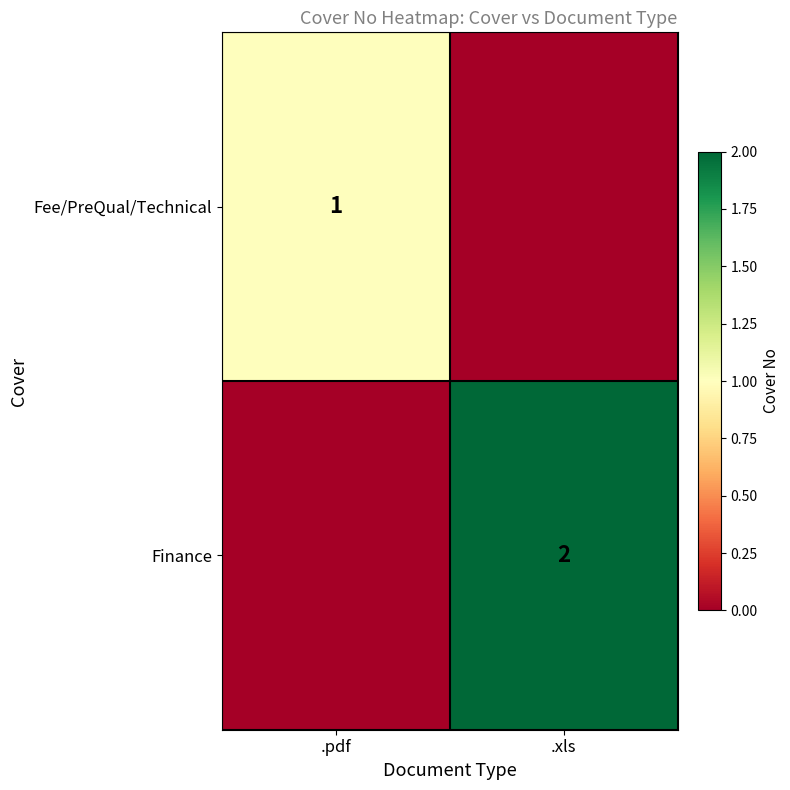

The Fee/PreQual/Technical series shows 1 at .pdf. True or false?

True